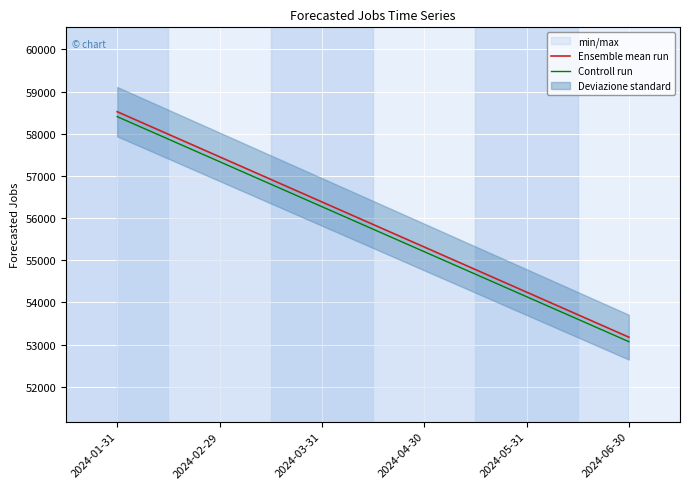

The value of Controll run at 2024-03-31 is 56271.0. True or false?

True